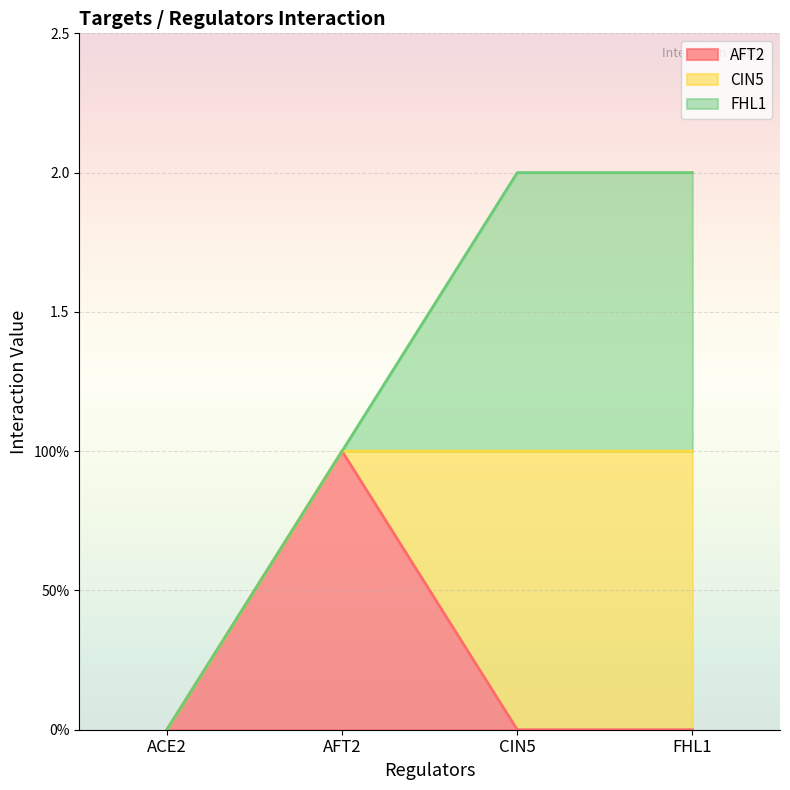

What position from the left is CIN5?

3